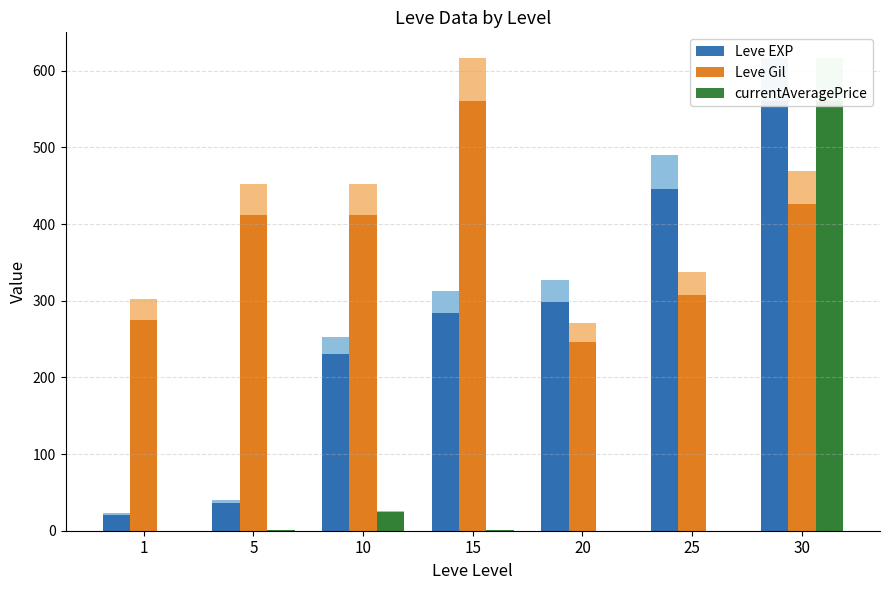

Where does the Leve EXP series first go above 284?

15